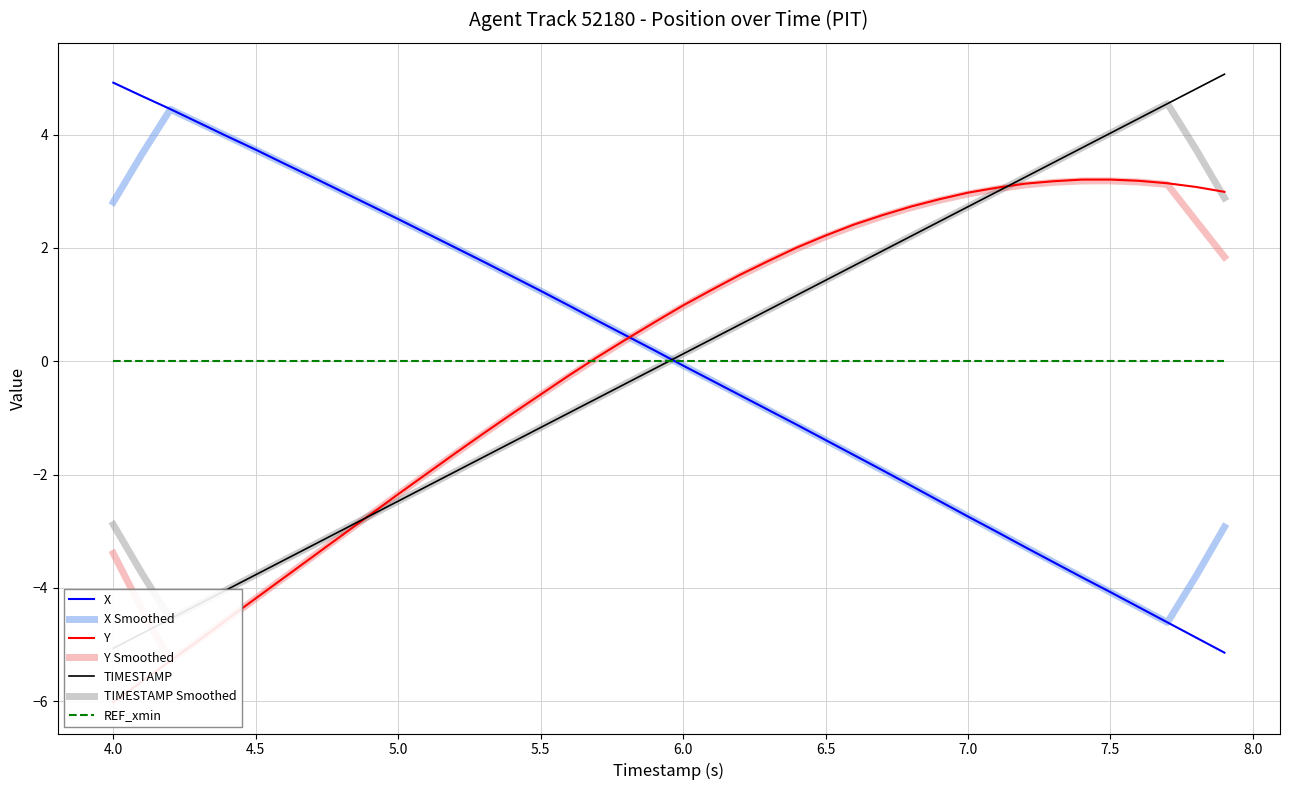

The value of X Smoothed at 6.5 is -2.5. True or false?

False